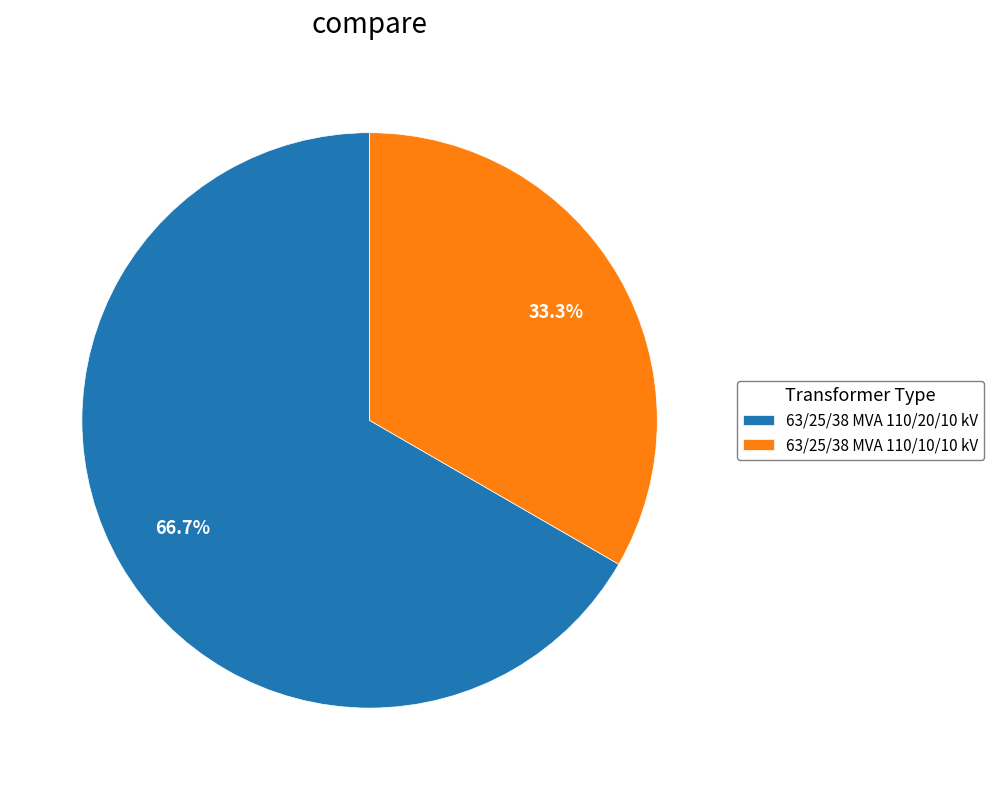

To the nearest percent, what is the difference between the largest and smallest slice percentages?

33%